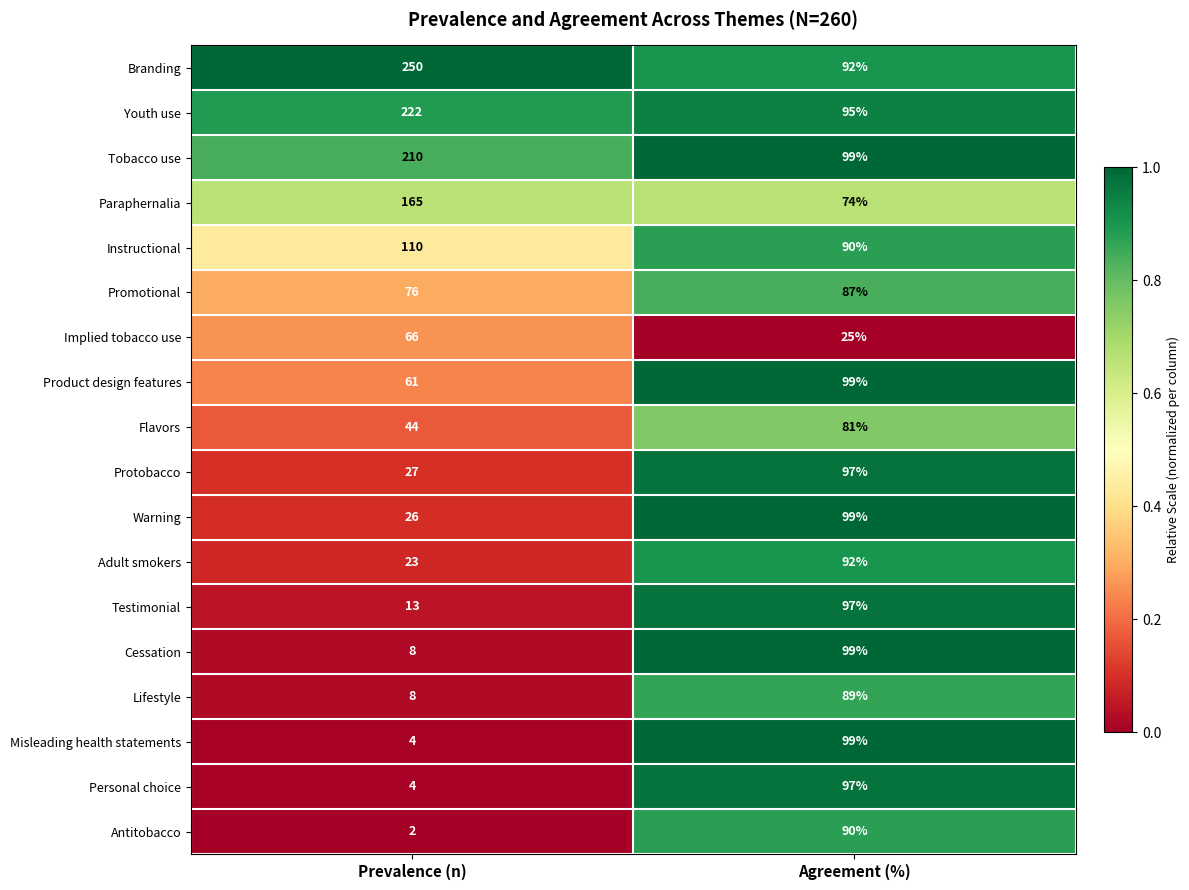

What is the greatest value displayed?

250